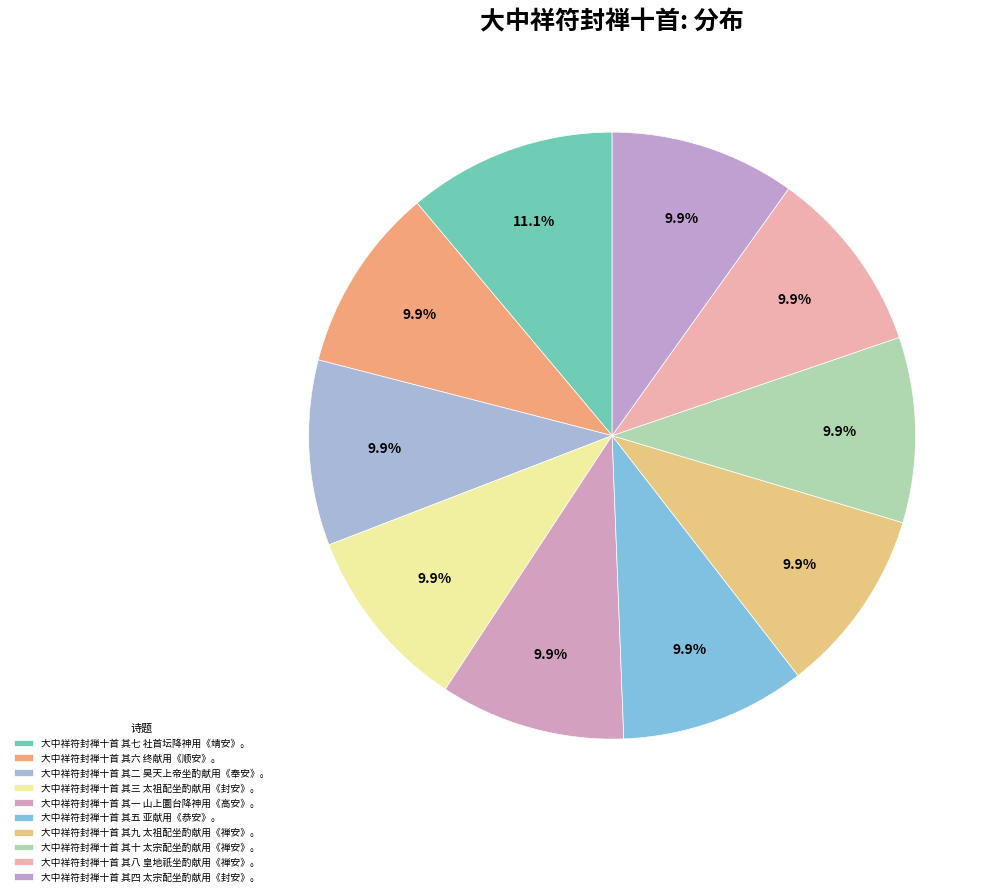

To the nearest percent, what is the difference between the largest and smallest slice percentages?

1%